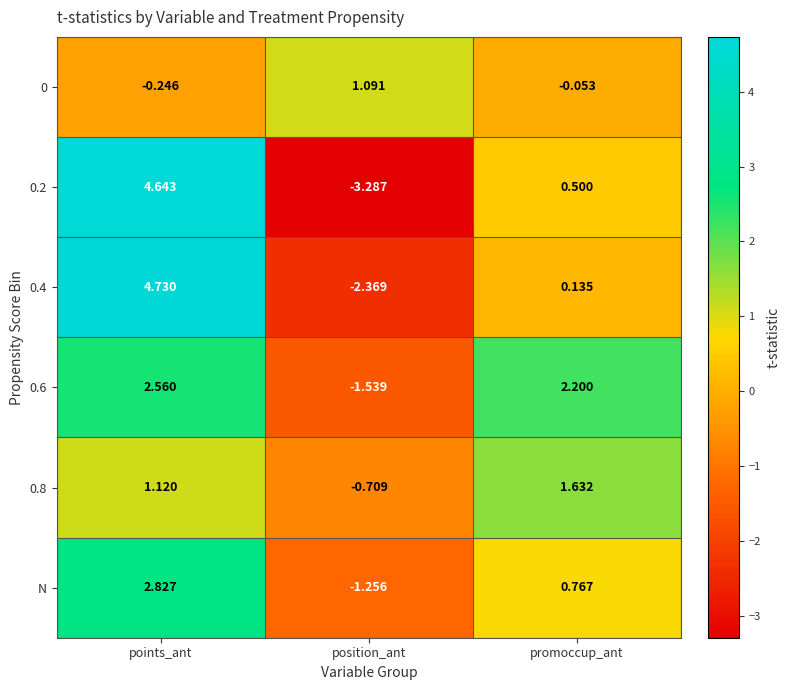

What is the smallest value displayed?

-3.3